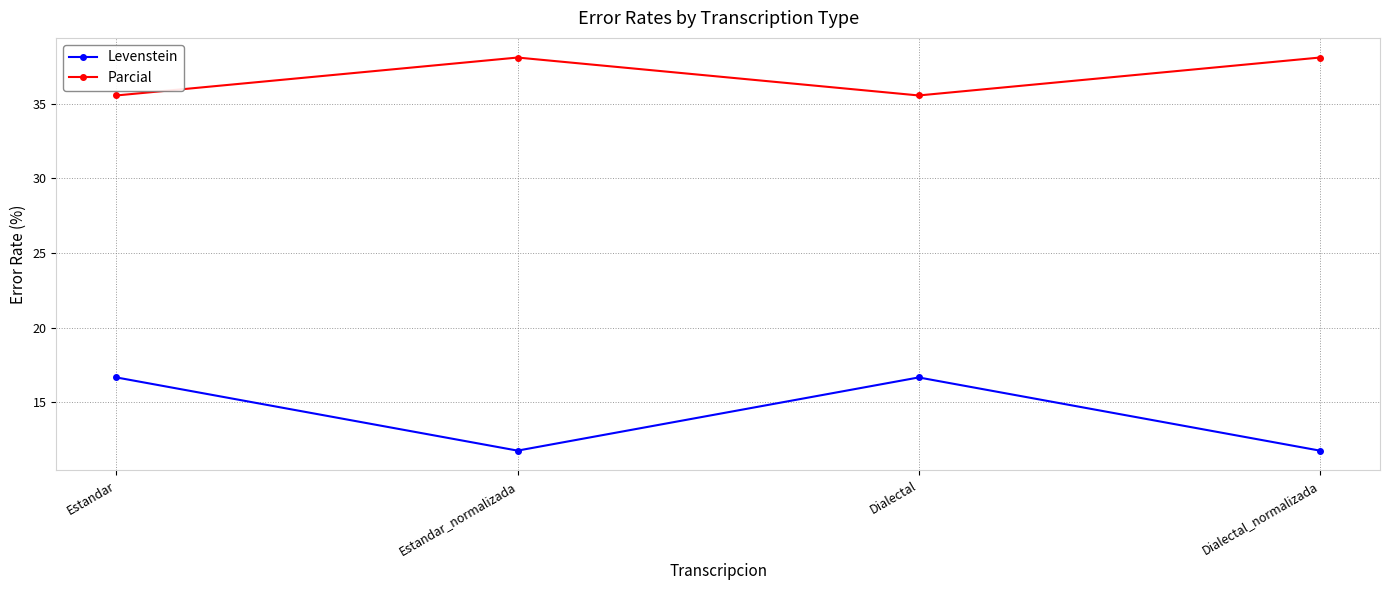

Which series changed the most between Estandar and Dialectal_normalizada?

Levenstein